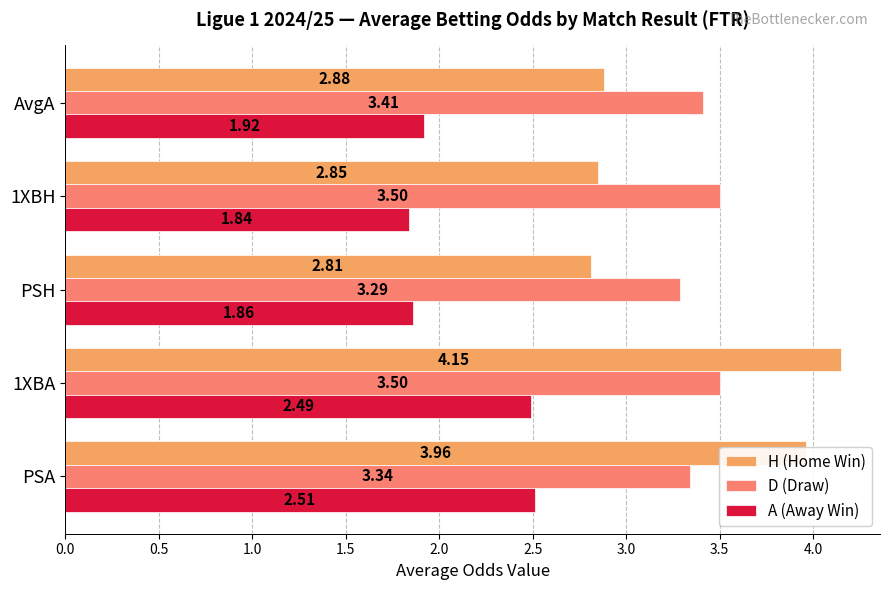

Which series has the largest range (max minus min)?

H (Home Win)